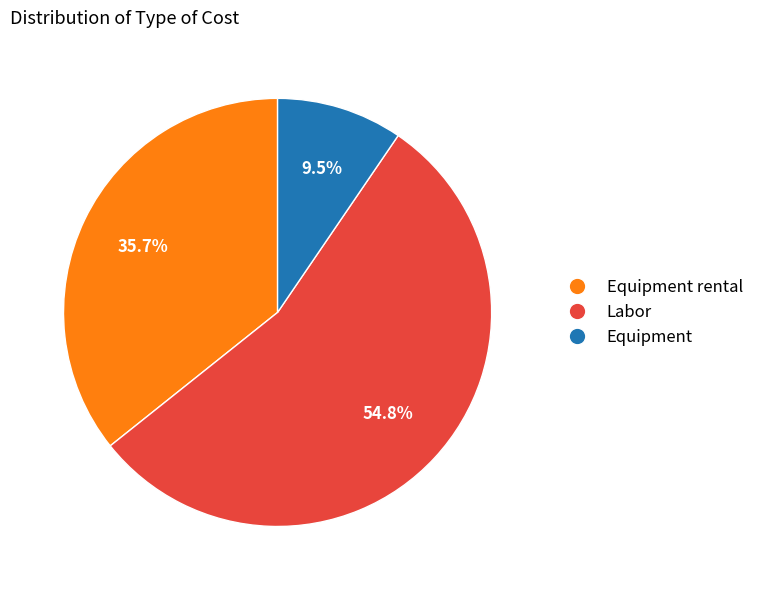

Is it true that Equipment rental is 30% of the pie?

False